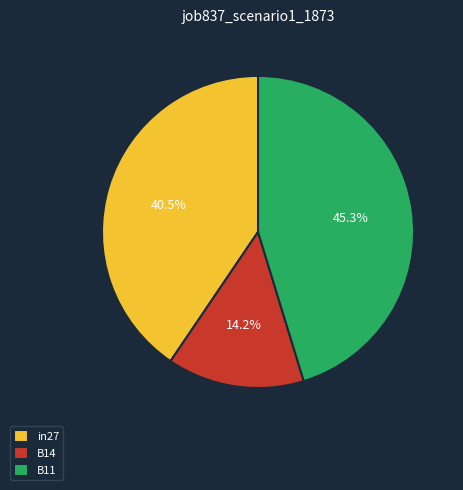

Which has a higher value, B14 or B11?

B11